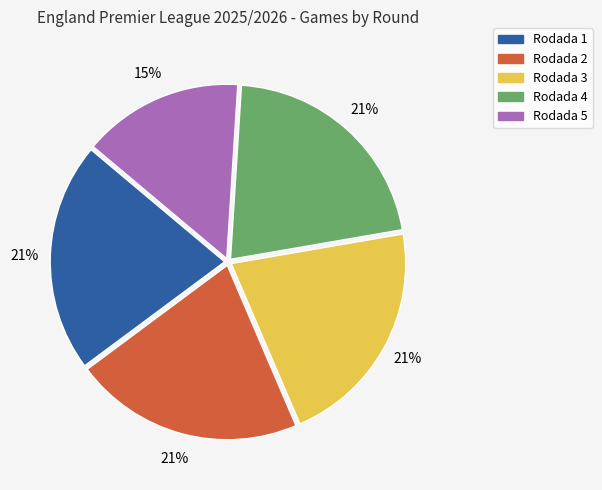

The Rodada 5 slice represents 15% of the pie. True or false?

True